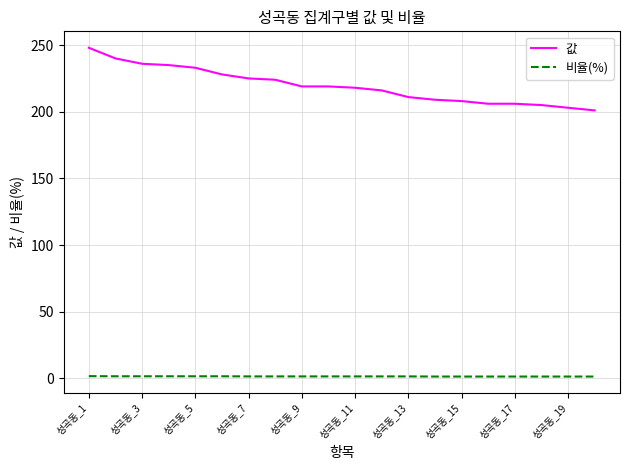

Rank the series by their average value, from lowest to highest.

비율(%), 값